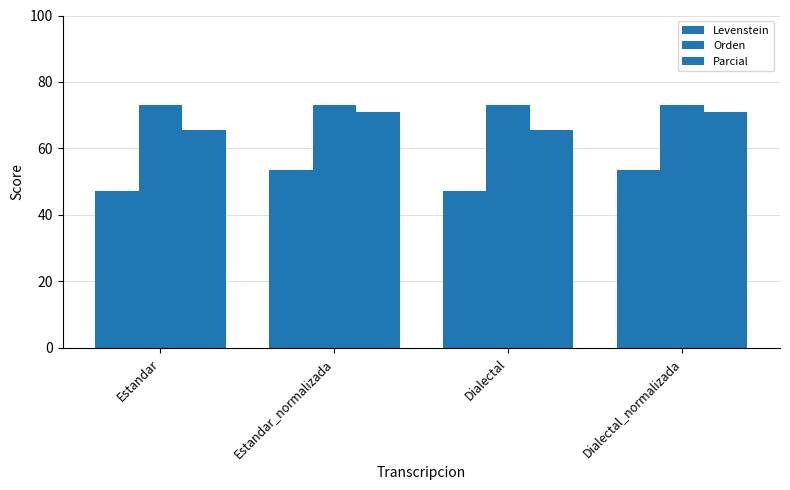

How many bars are there in each group?

3